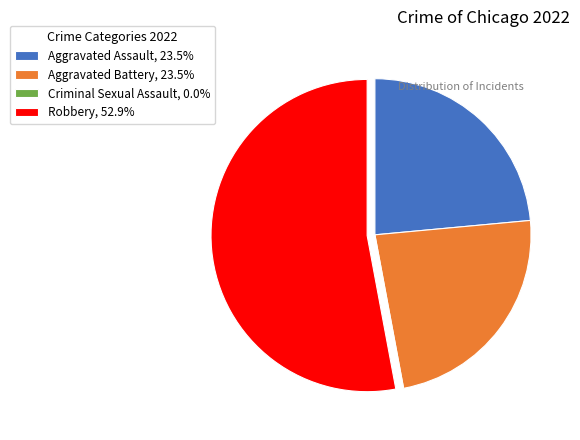

Is there a majority slice in this chart?

Yes